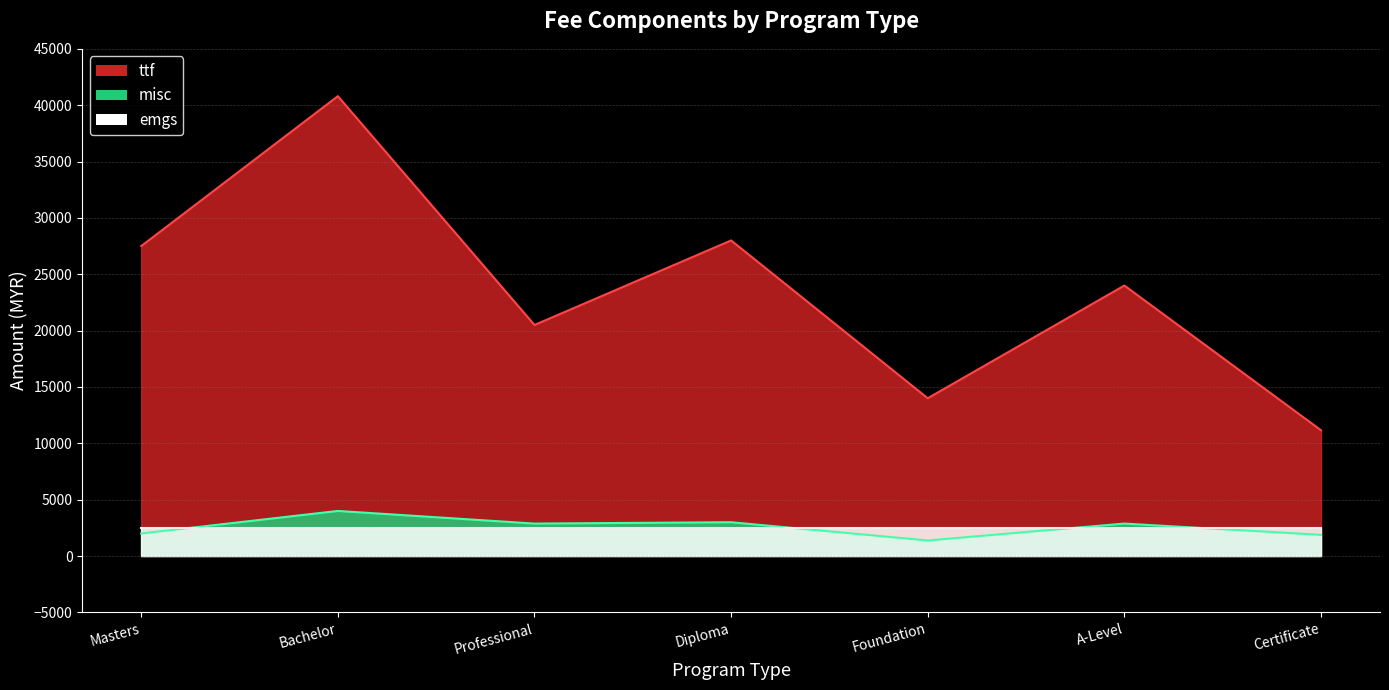

What is the minimum value shown in the chart?

1380